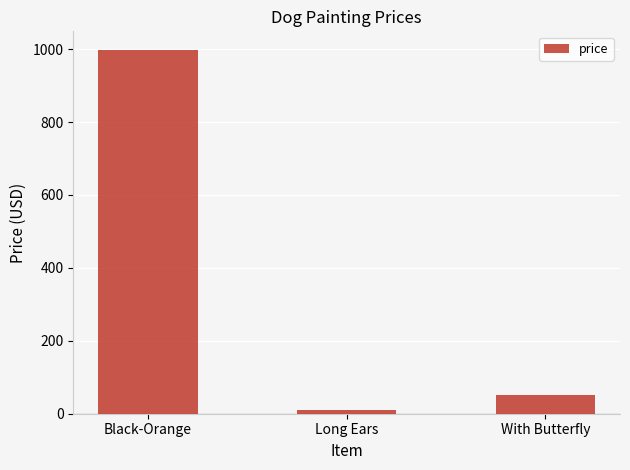

How many bars are there in total?

3